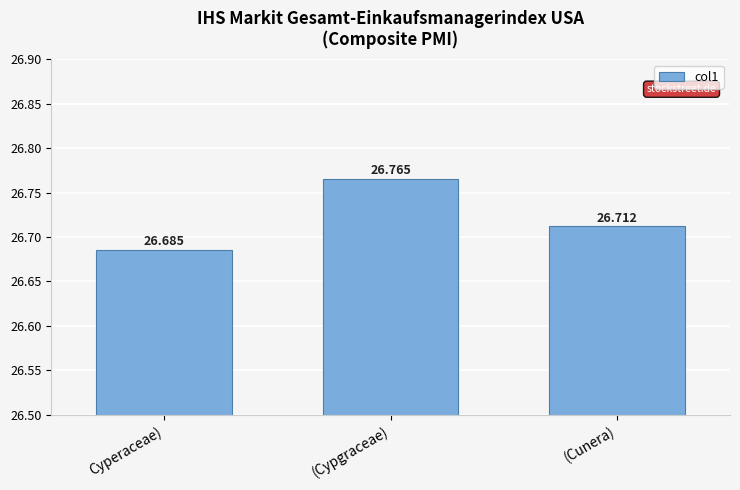

What is the sum of the values at (Cunera) and (Cypgraceae)?

53.5